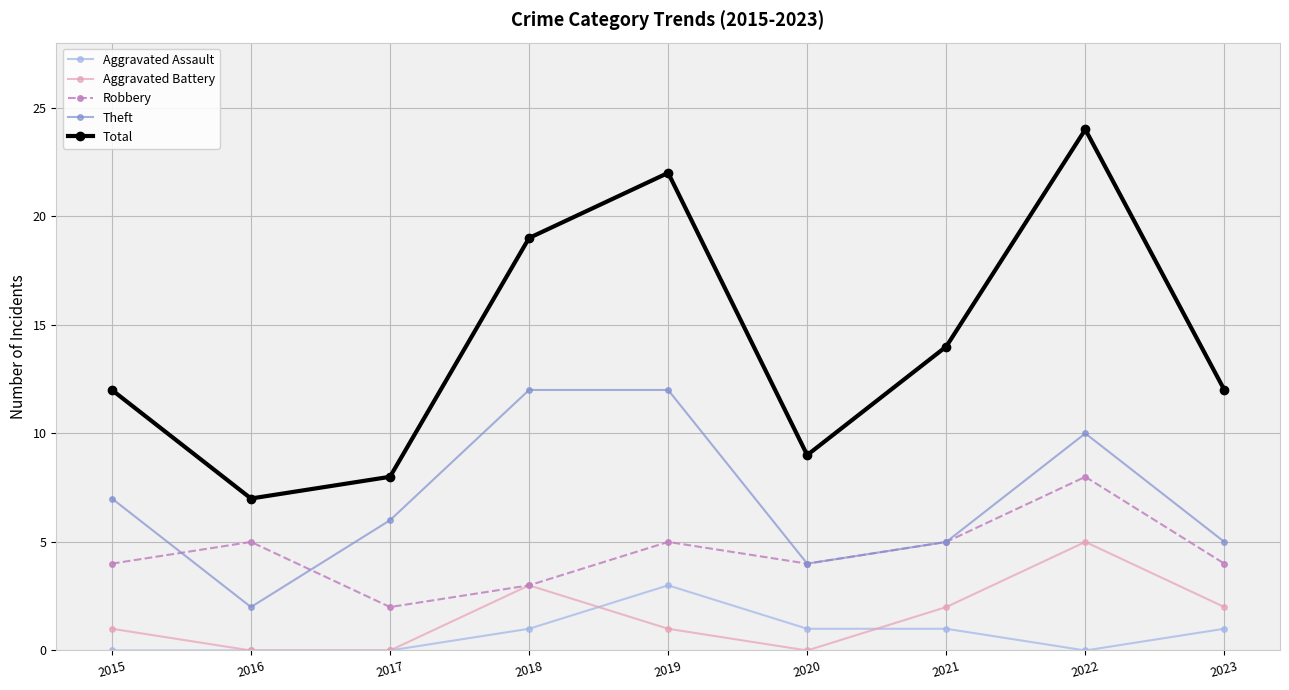

The Aggravated Assault series shows -2 at 2015. True or false?

False